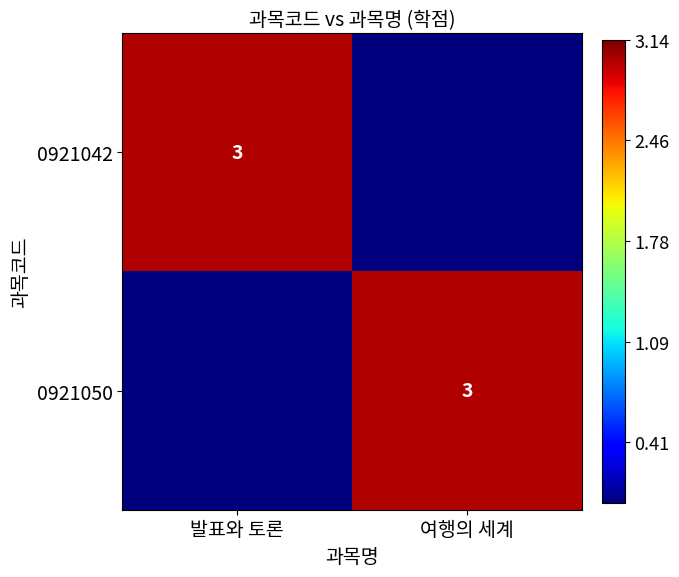

The 0921050 series shows 5 at 여행의 세계. True or false?

False